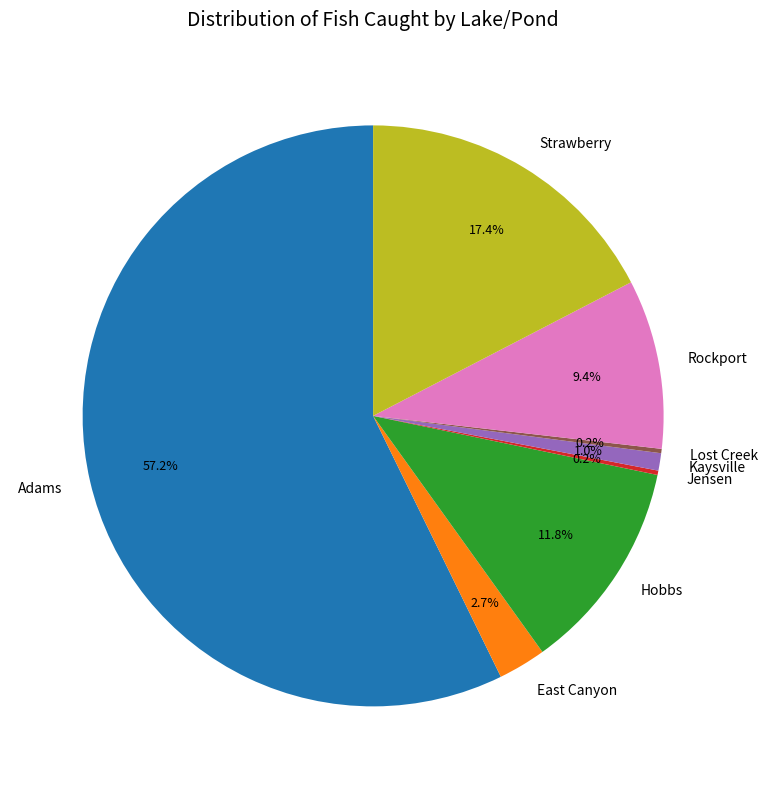

True or false: Strawberry accounts for 7% of the total.

False